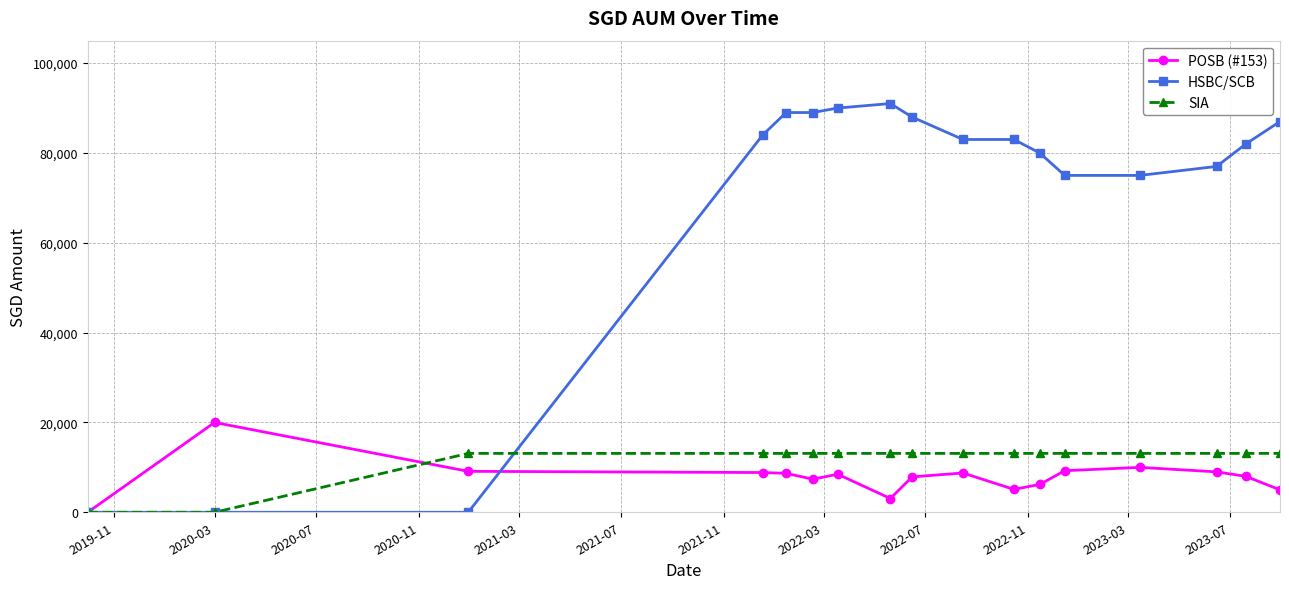

List the series in order of their peak value, lowest first.

SIA, POSB (#153), HSBC/SCB